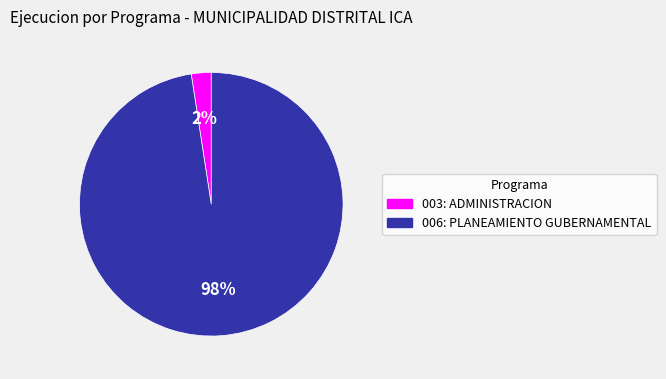

The 003: ADMINISTRACION slice represents 2% of the pie. True or false?

True